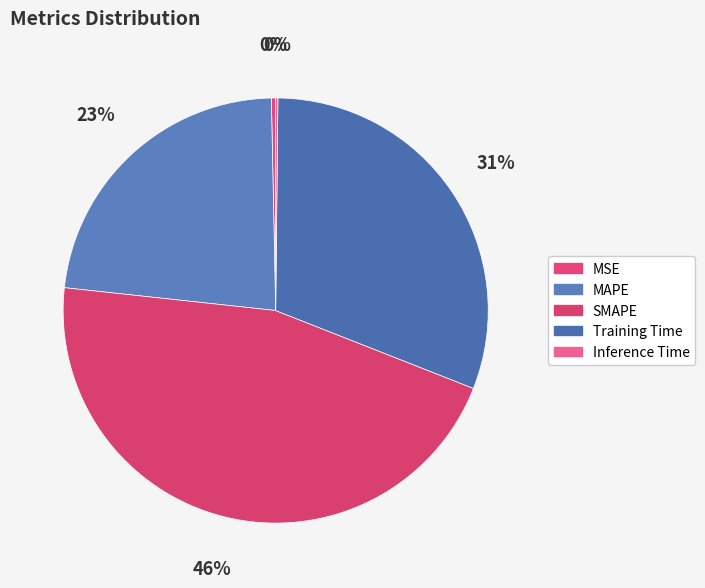

To the nearest percent, what portion does SMAPE represent?

46%